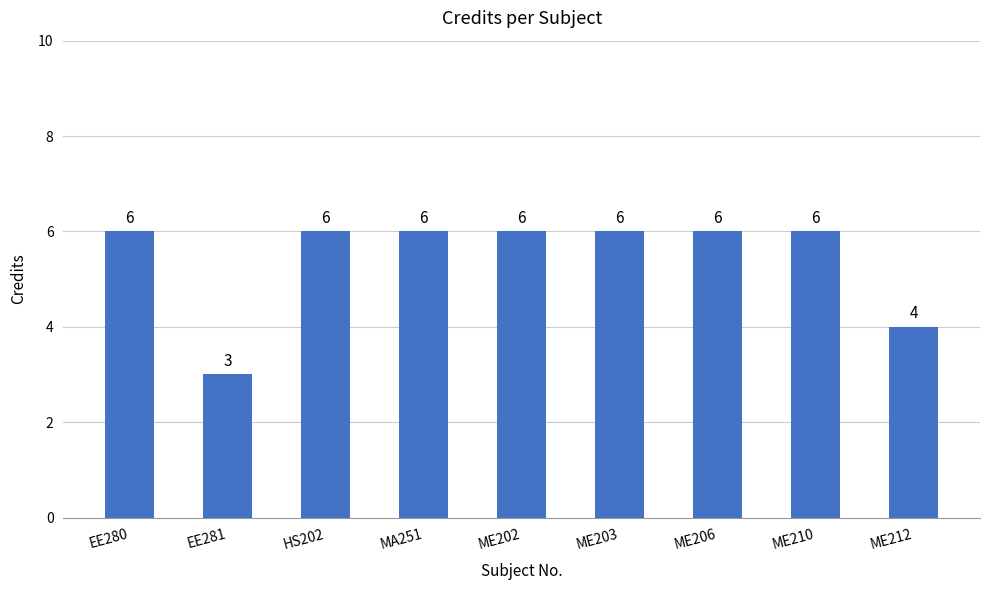

How many bars are there in total?

9